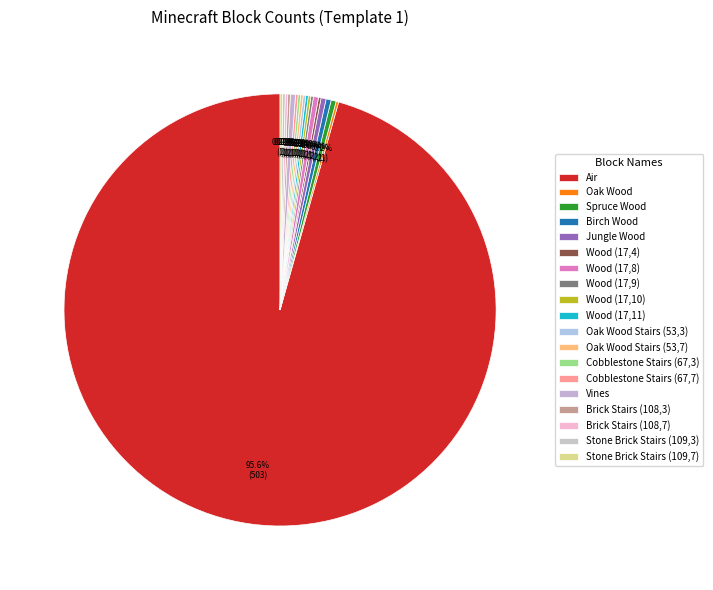

Is there a majority slice in this chart?

Yes